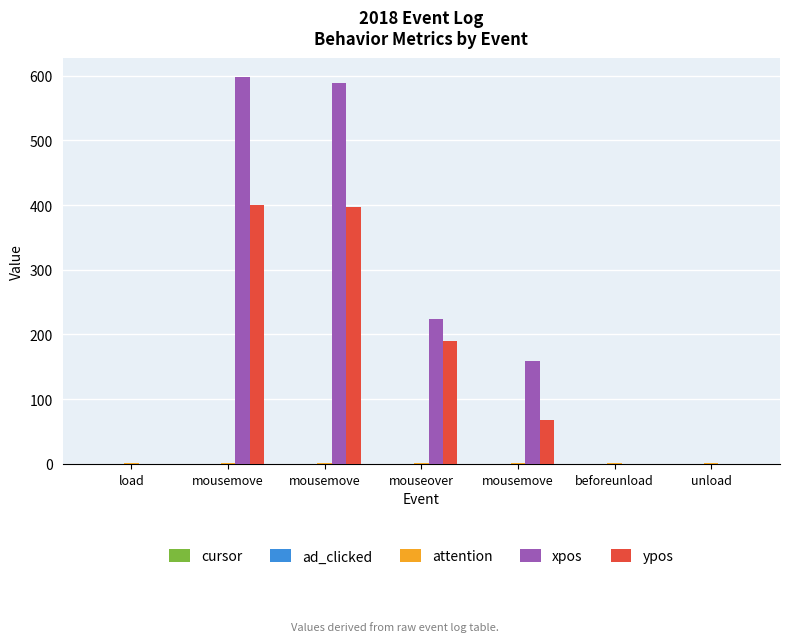

How many groups of bars are there?

7